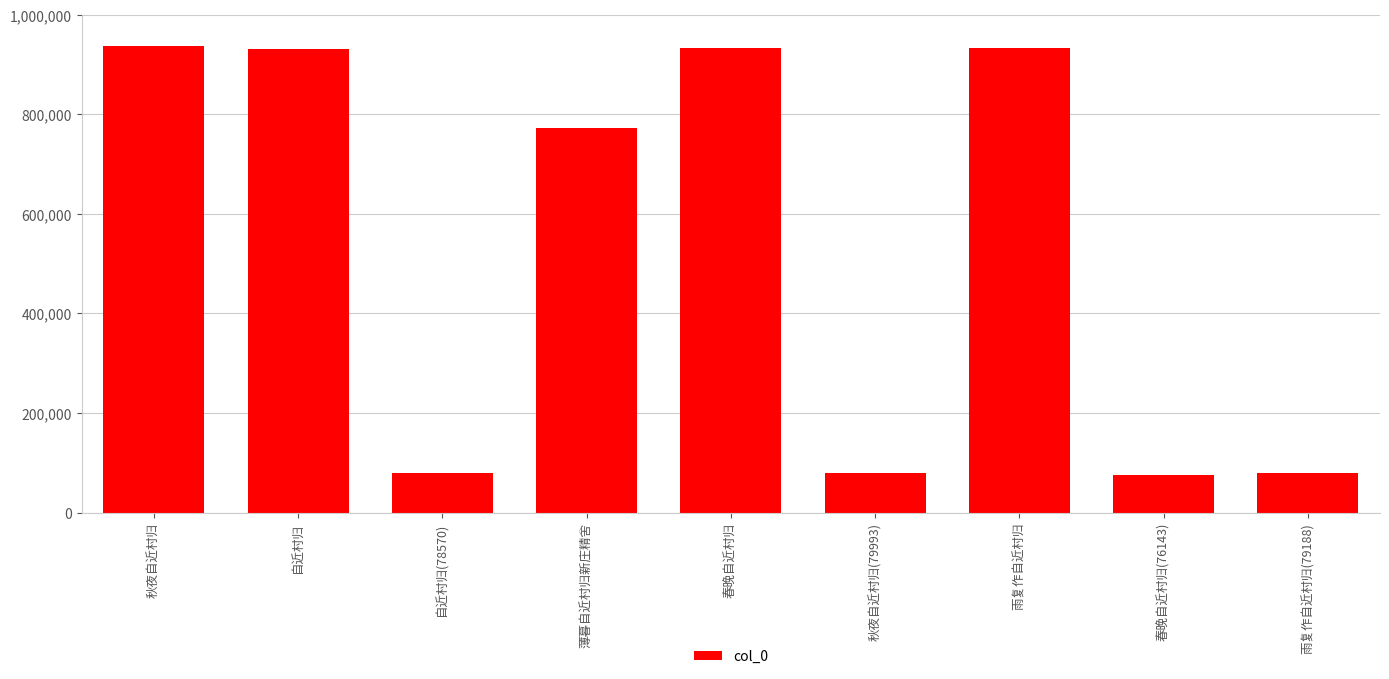

What is the minimum value shown in the chart?

76143